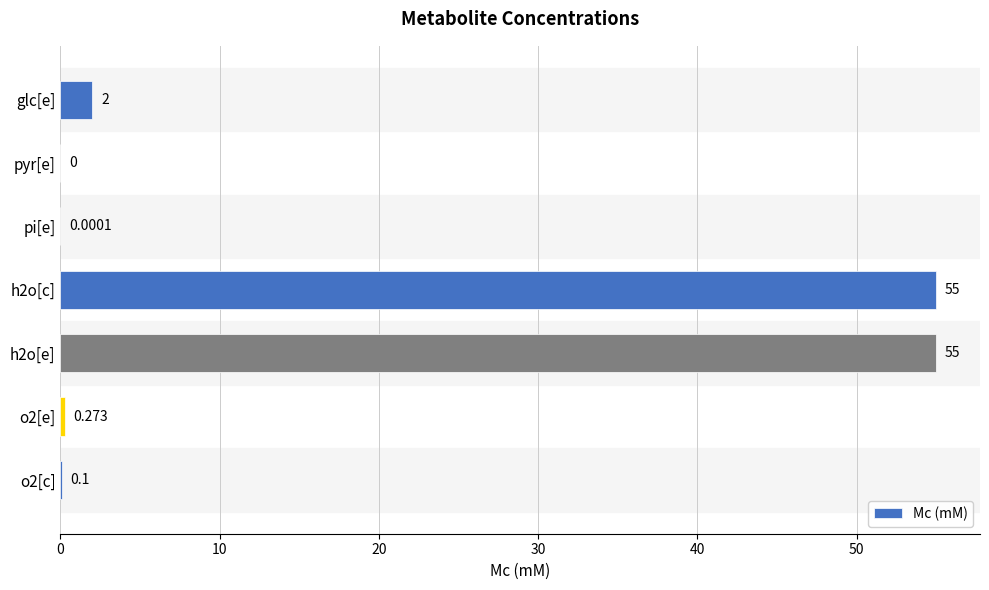

Which has a higher value, glc[e] or pyr[e]?

glc[e]